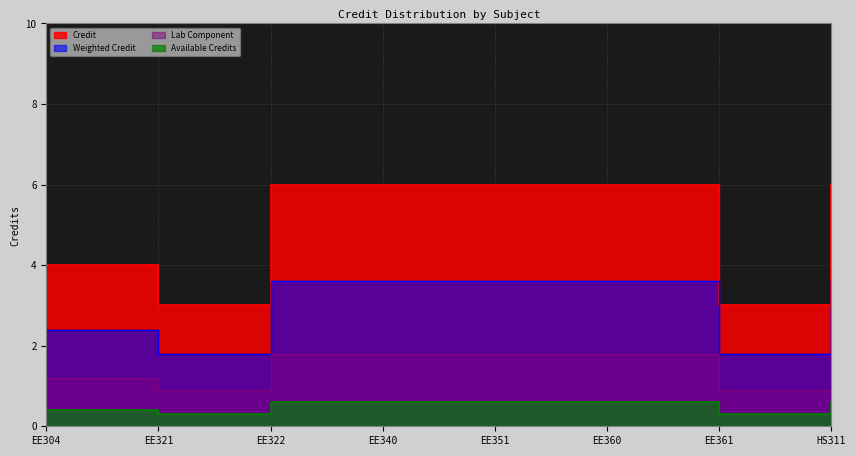

At which category does the chart reach its peak across all series?

EE322